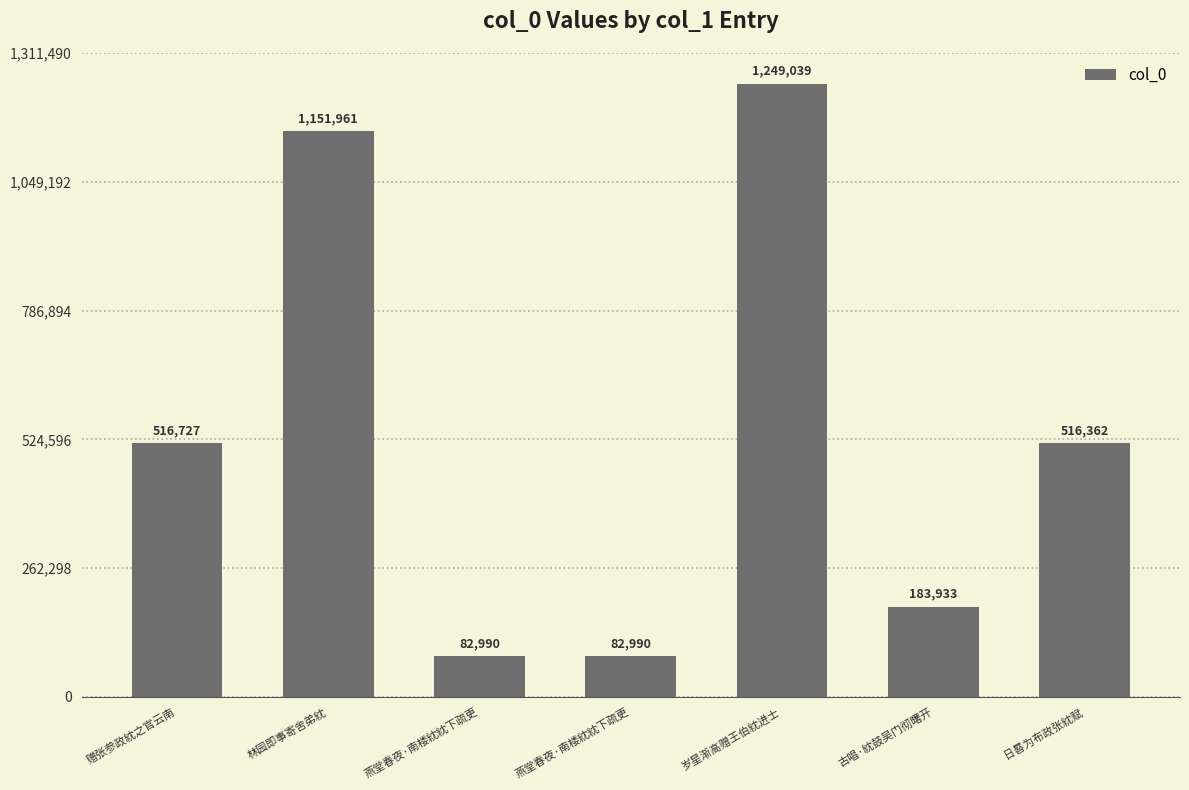

Reading left to right, what are all the values shown in this chart?

516727	1151961	82990	82990	1249039	183933	516362